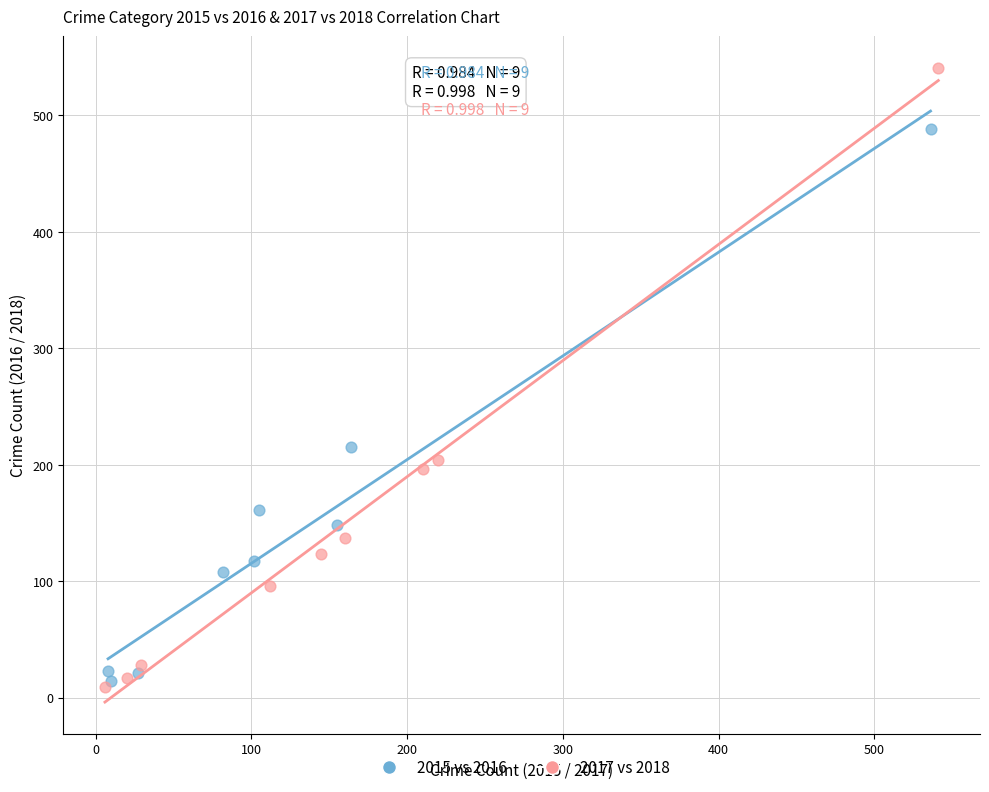

Which series contains the lowest Y value?

2017 vs 2018